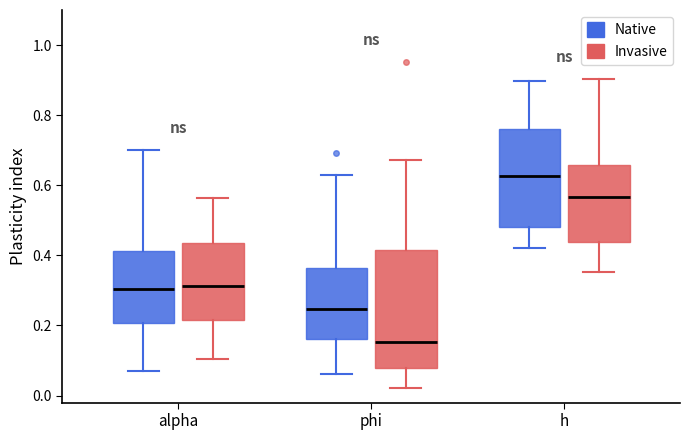

Reading left to right, read every box against the y-axis: the position of its median line, the range the box covers, and the ends of its whiskers. The values are not printed on the chart, so give them approximately, as read against the axis.

alpha (Native): median 0.30, box 0.20 to 0.42, whiskers 0.08 to 0.70
alpha (Invasive): median 0.32, box 0.22 to 0.44, whiskers 0.10 to 0.56
phi (Native): median 0.24, box 0.16 to 0.36, whiskers 0.06 to 0.62
phi (Invasive): median 0.16, box 0.08 to 0.42, whiskers 0.02 to 0.68
h (Native): median 0.62, box 0.48 to 0.76, whiskers 0.42 to 0.90
h (Invasive): median 0.56, box 0.44 to 0.66, whiskers 0.36 to 0.90